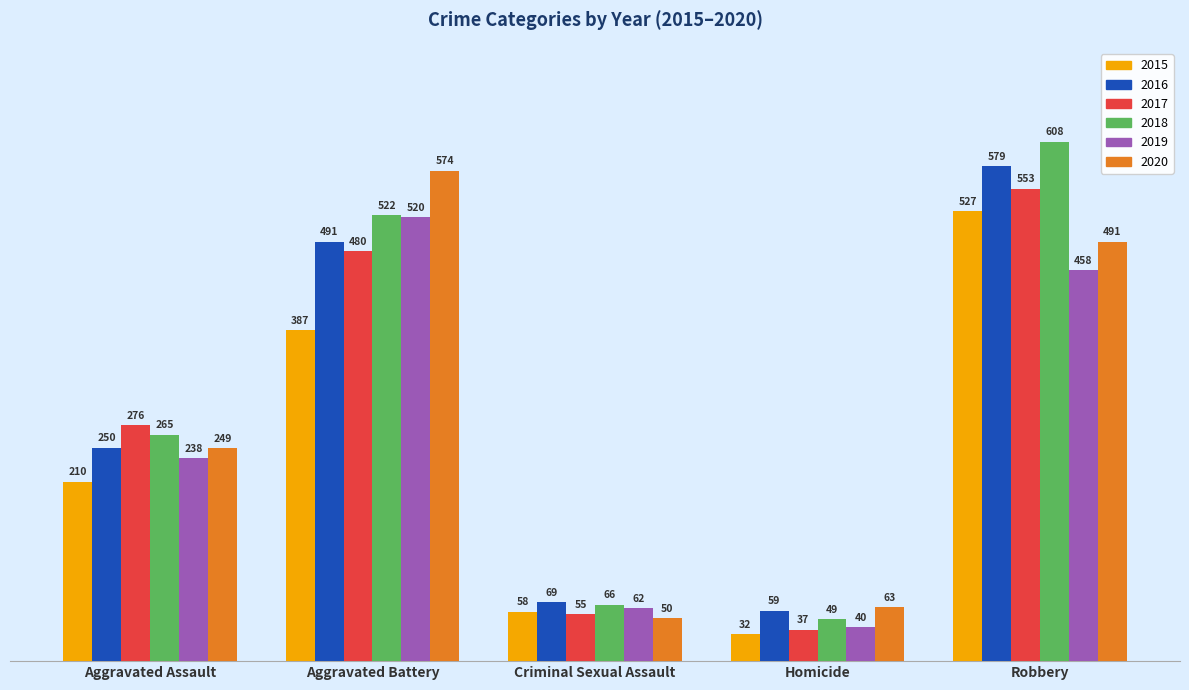

How many bars are there in total?

30